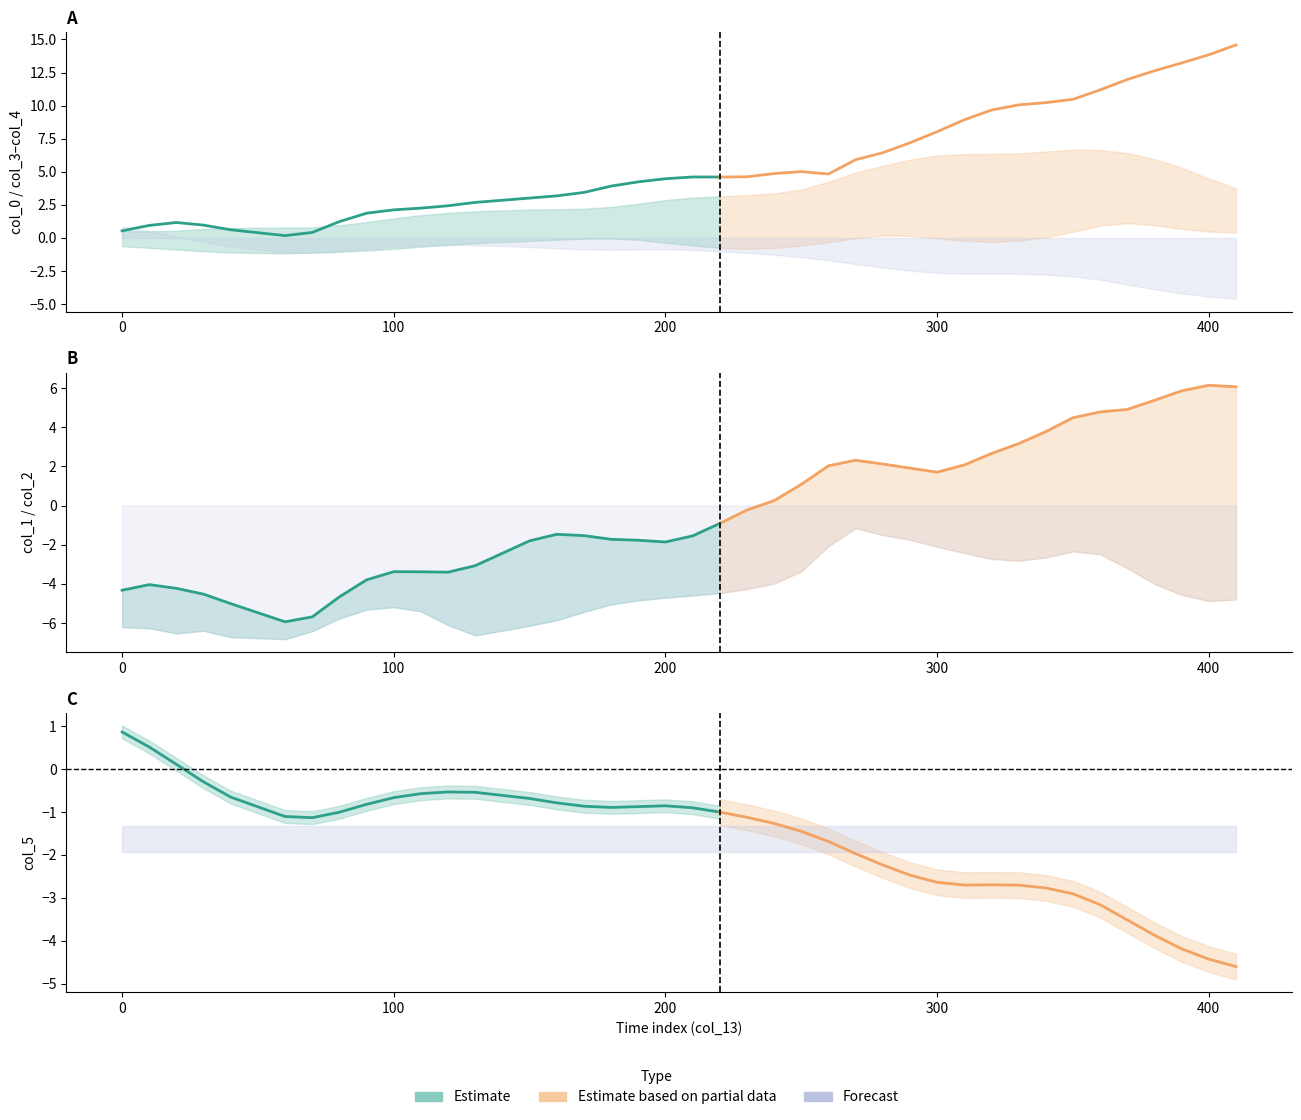

Is this an area chart (filled region under the line)?

No